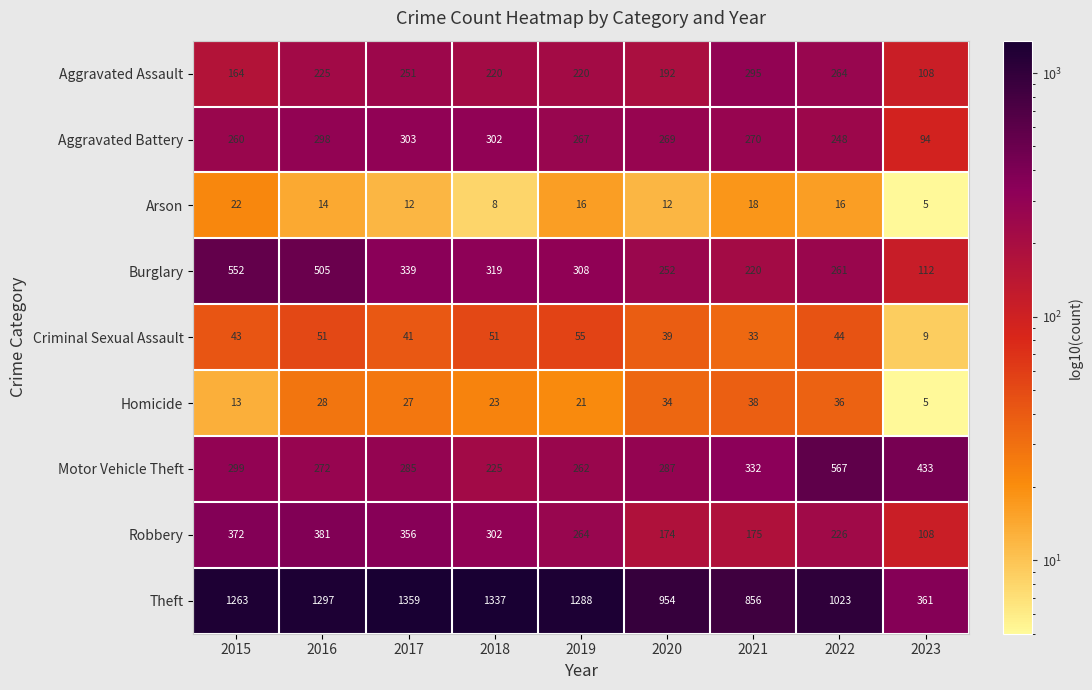

At which category is the sum across all series the highest?

2016